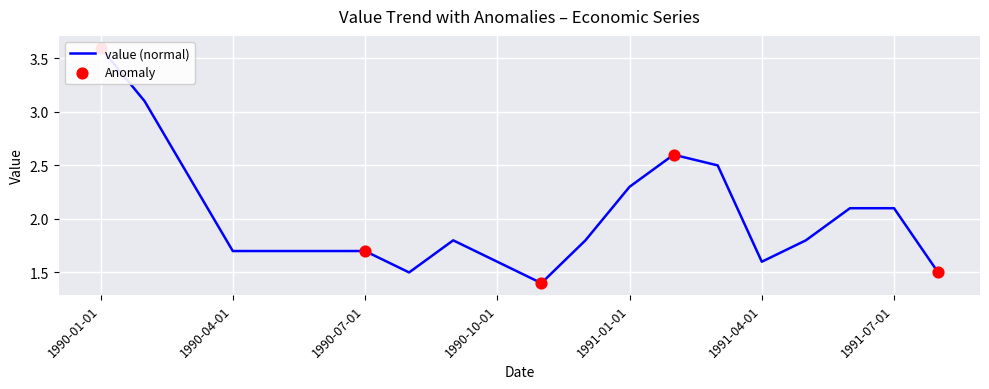

Which has a higher value, 1991-01-01 or 1990-04-01?

1991-01-01